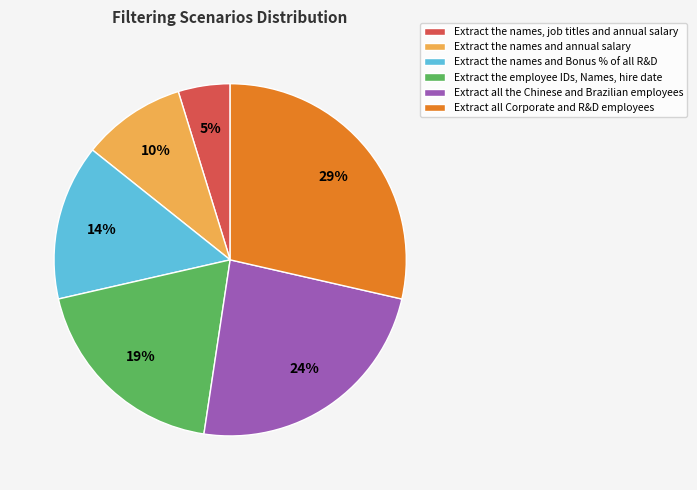

Is the sum of Extract the names, job titles and annual salary and Extract all Corporate and R&D employees greater than half?

No